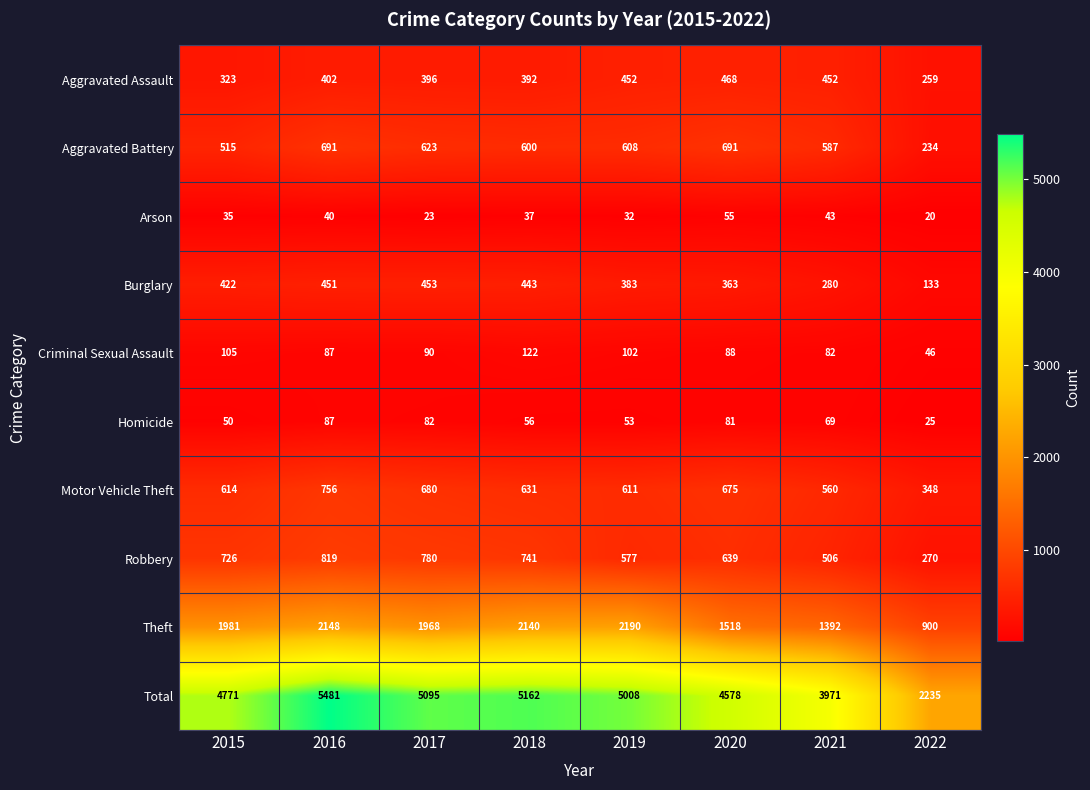

Which label corresponds to the smallest value in the chart?

2022